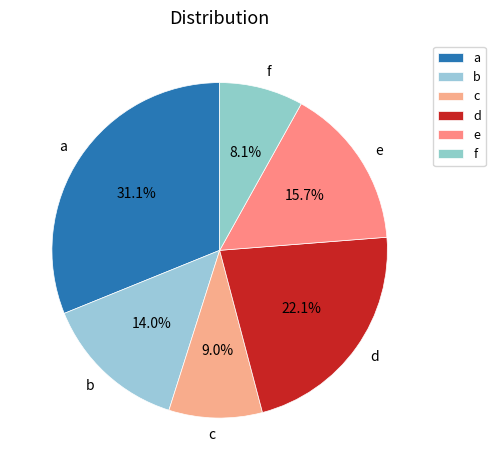

Rank the categories by value from lowest to highest.

f, c, b, e, d, a